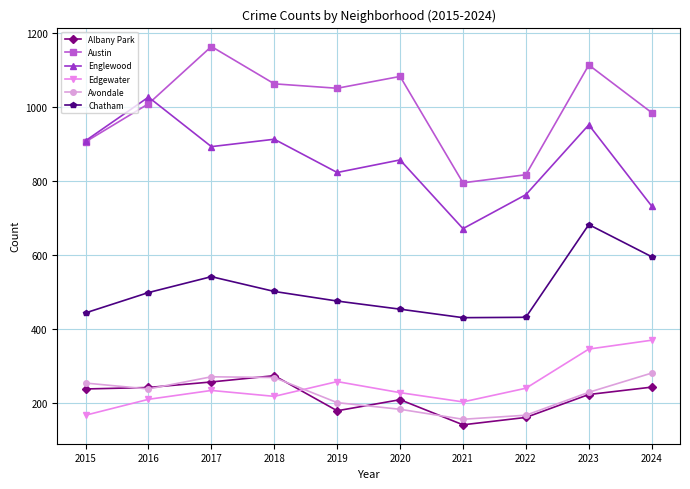

True or false: Avondale and Chatham cross at least once.

False